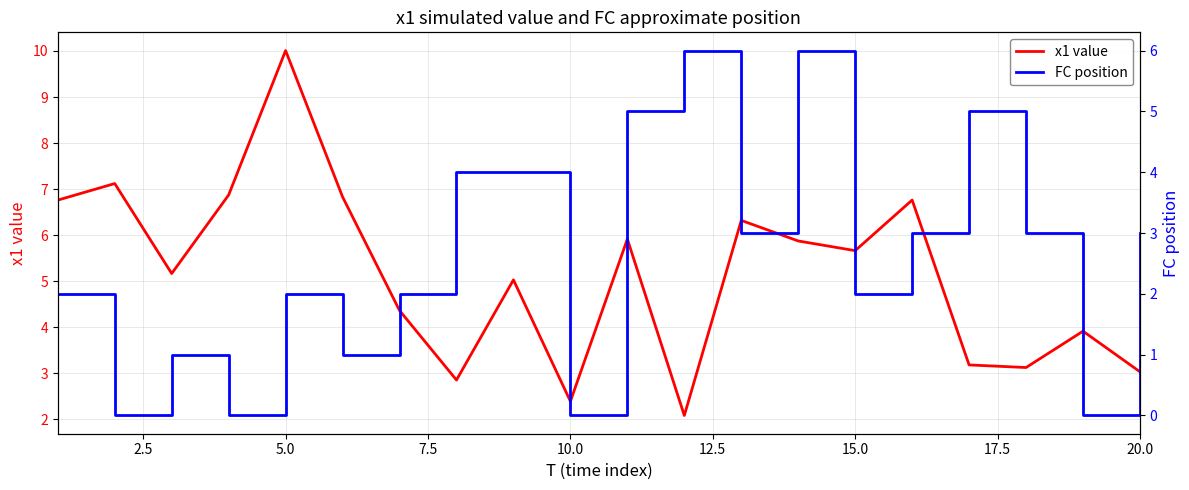

The value of x1 value at 5.0 is 10.0. True or false?

True